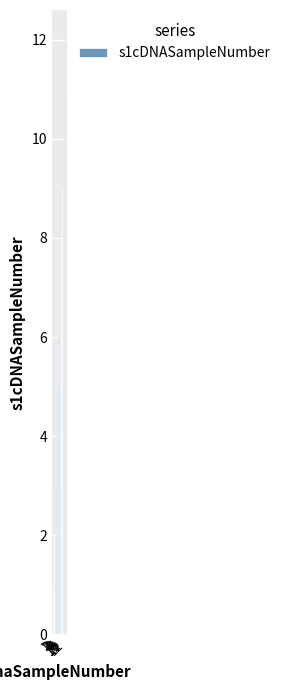

List the labels in order of value, smallest first.

1, 2, 3, 4, 5, 6, 7, 8, 9, 10, 11, 12